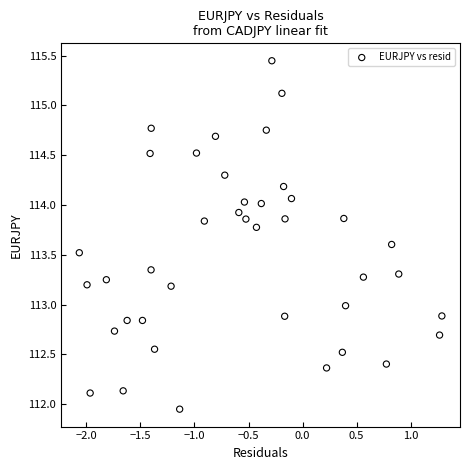

What is the range of Y values (max minus min)?

3.5